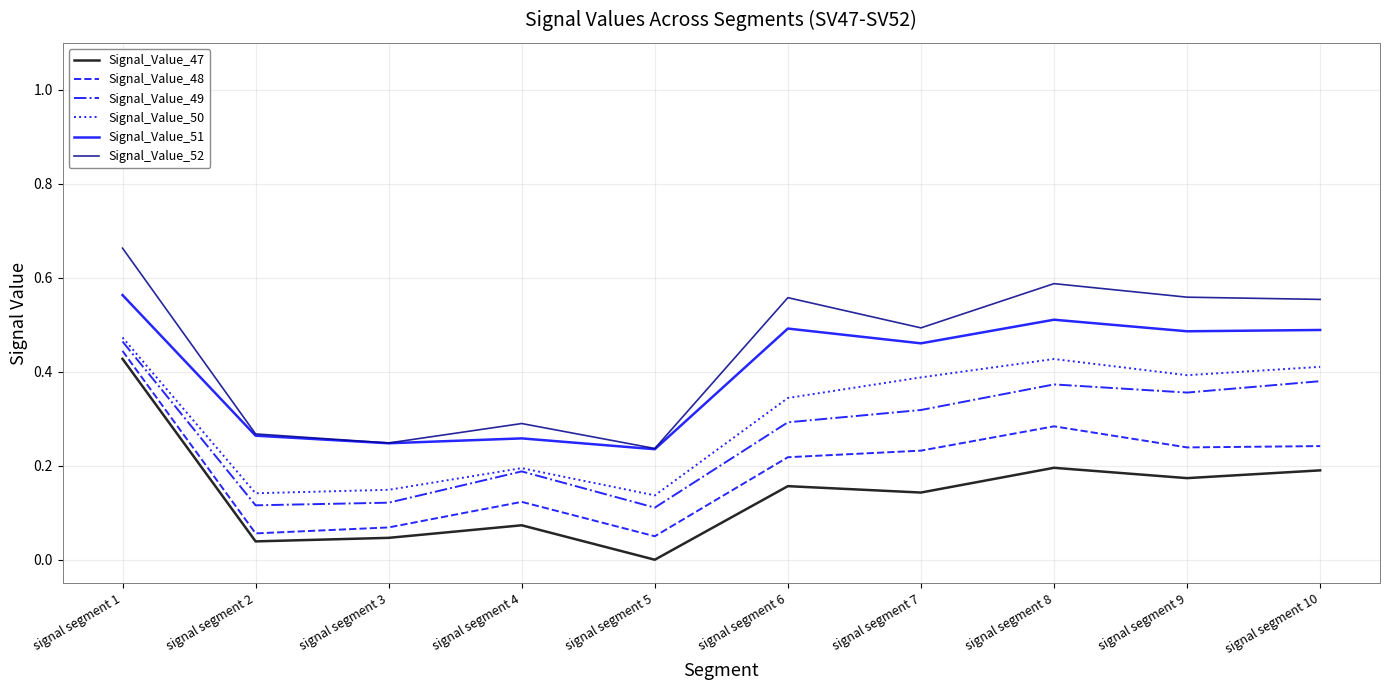

In Signal_Value_48, how many points are higher than both neighbors (excluding endpoints)?

2